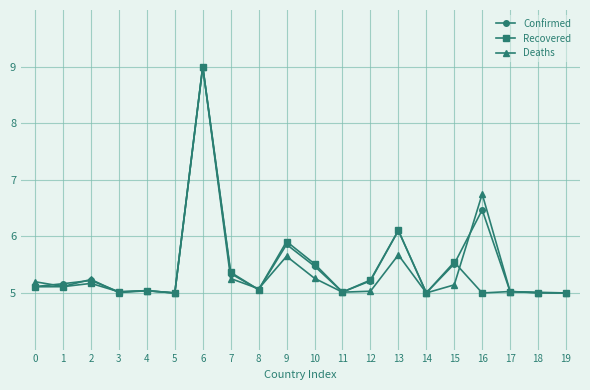

What is the minimum value for Deaths?

5.0